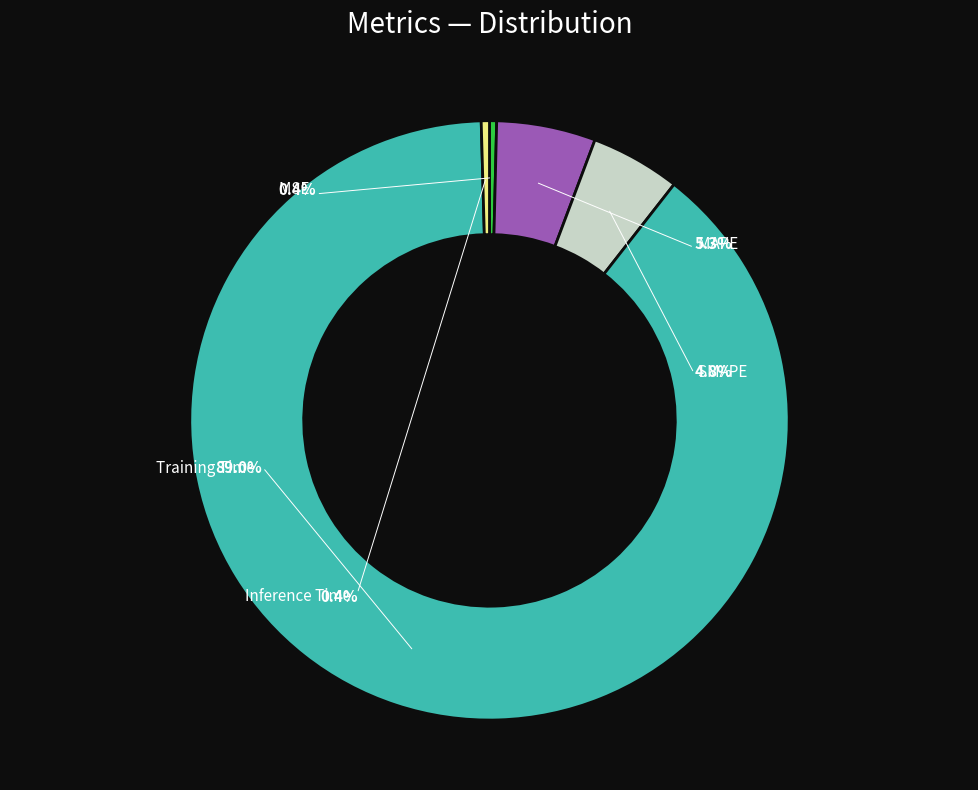

Which slice is the smallest?

MSE